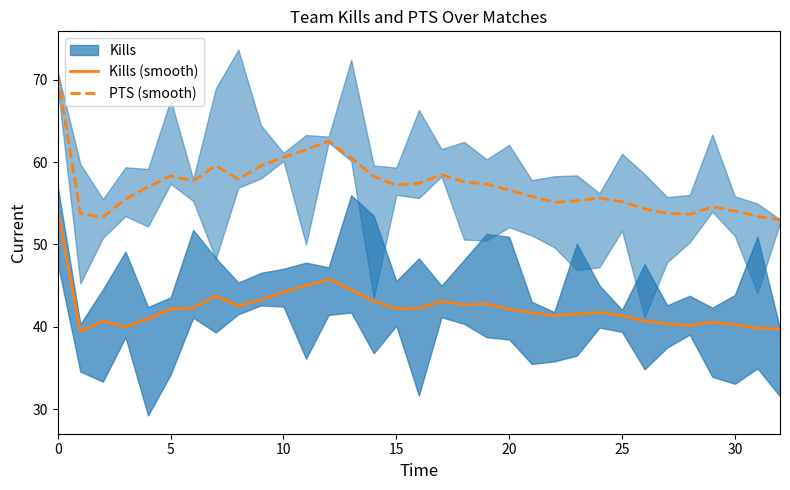

At how many categories does at least one series exceed 50?

33